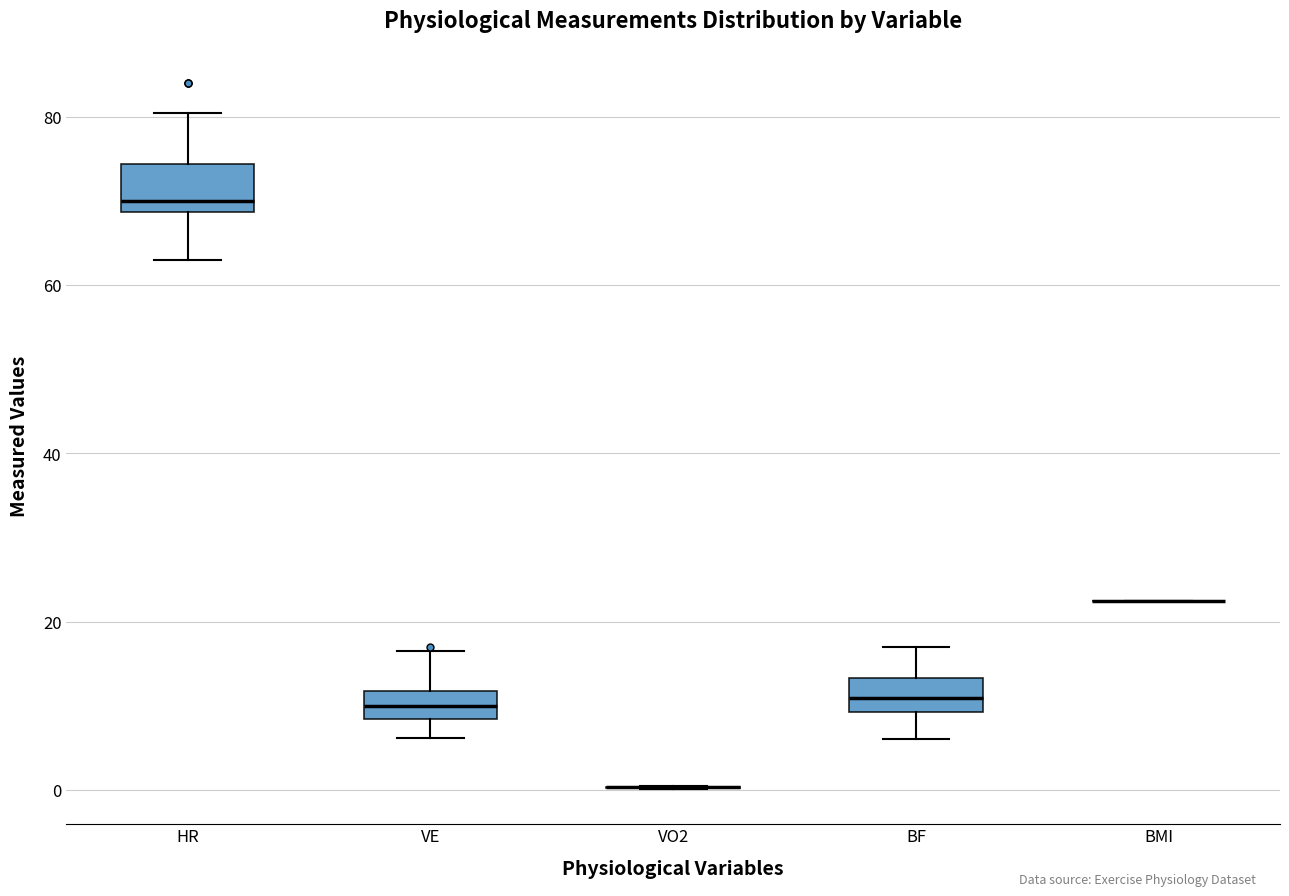

Reading left to right, transcribe this box plot: for each box, give where its median line is, the range the box spans, and where its two whiskers end, as read against the y-axis. The values are not printed on the chart, so give them approximately, as read against the axis.

HR: median 70, box 68 to 74, whiskers 64 to 80
VE: median 10, box 8 to 12, whiskers 6 to 16
VO2: box collapsed to a line at 0, whiskers 0 to 0
BF: median 10 (inside the box), box 10 to 14, whiskers 6 to 18
BMI: box collapsed to a line at 22, whiskers 22 to 22